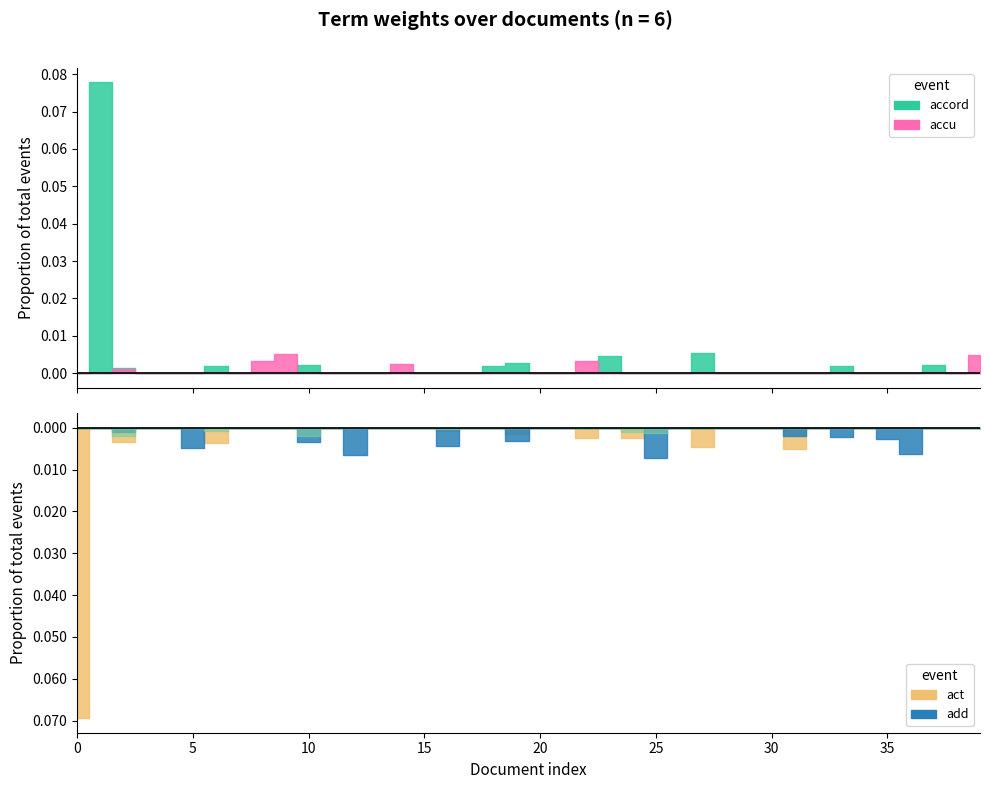

Between which two adjacent categories do accu and add first intersect?

9 and 10